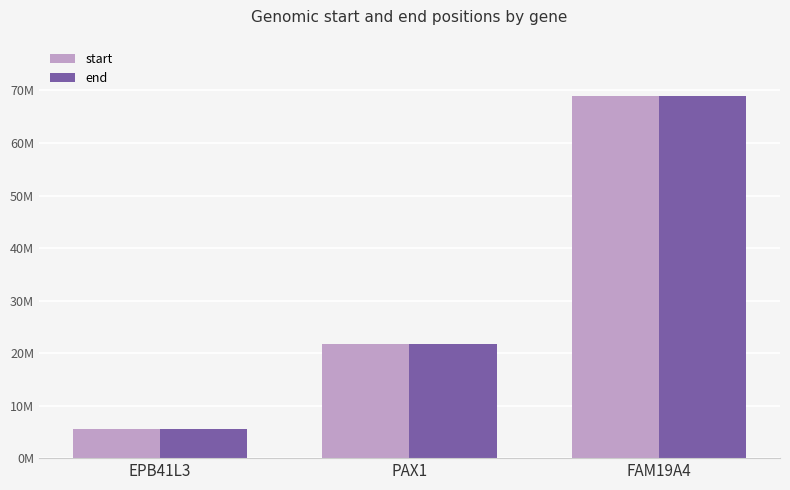

At EPB41L3, list the series in order from smallest to largest.

start, end